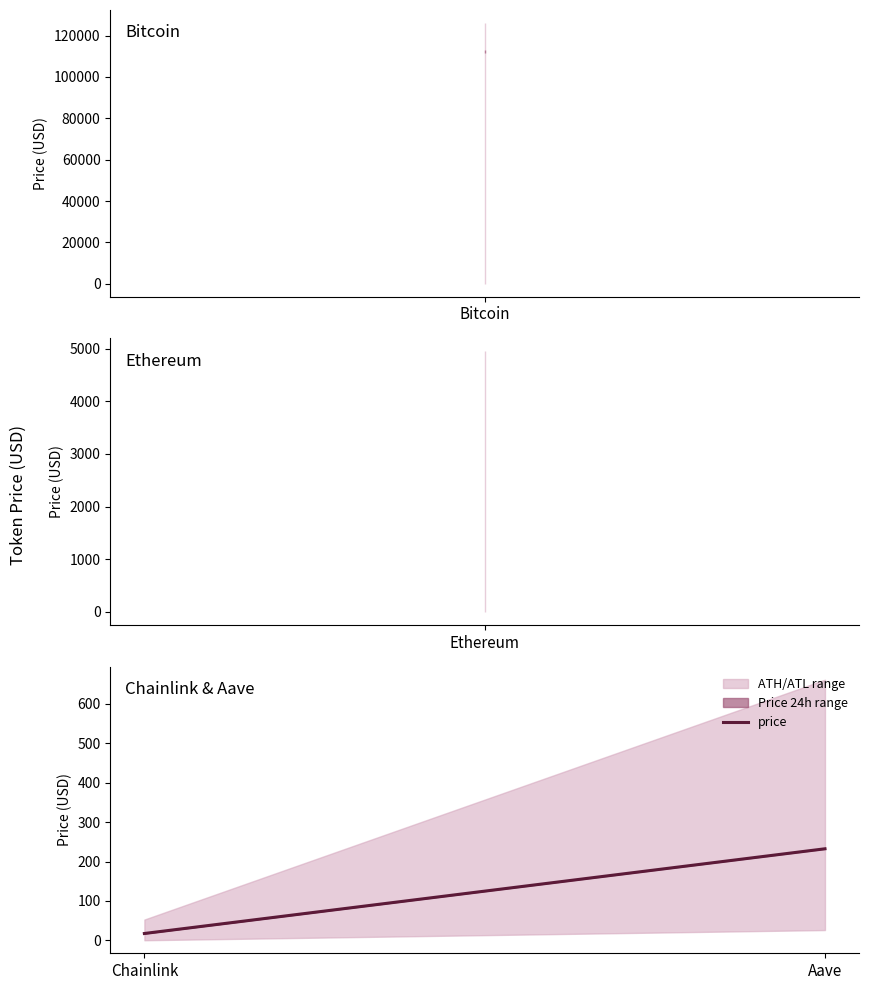

Does the chart display data point markers on the line(s)?

No